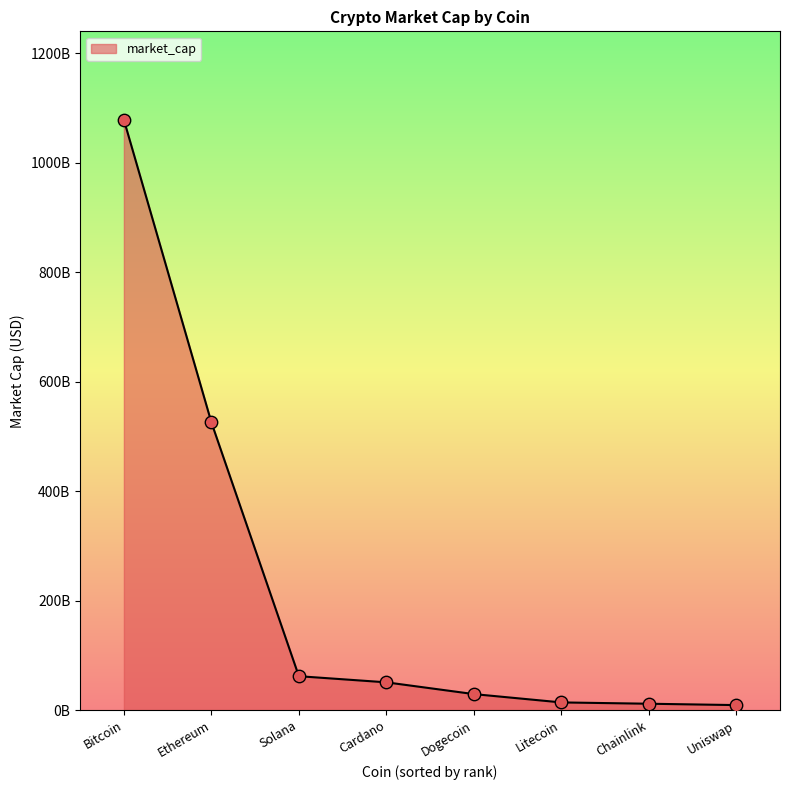

Between Bitcoin and Uniswap, which is larger?

Bitcoin